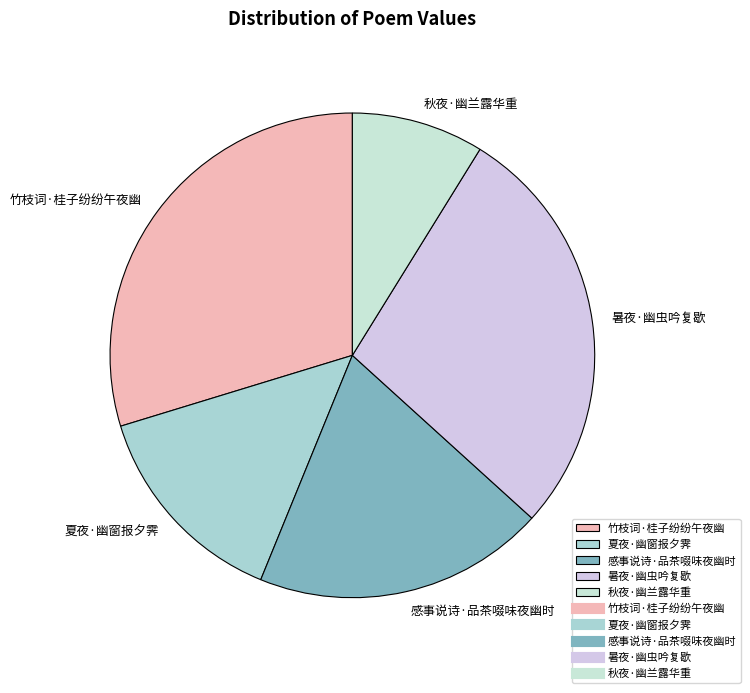

Which has a higher value, 夏夜·幽窗报夕霁 or 秋夜·幽兰露华重?

夏夜·幽窗报夕霁